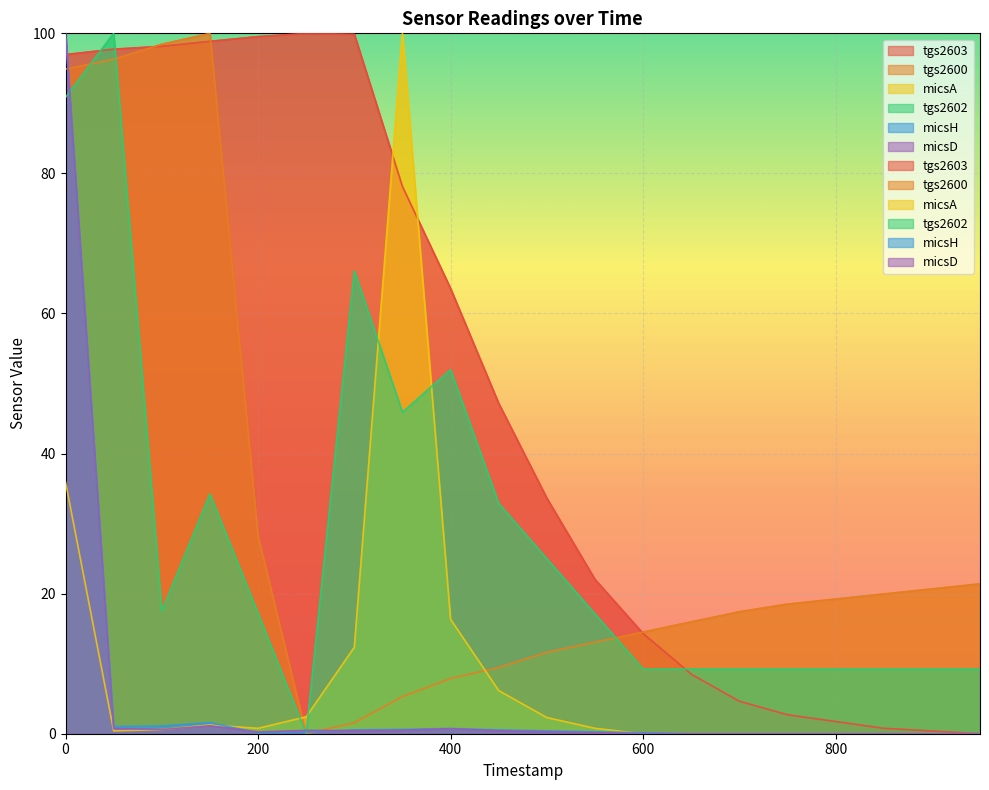

Count the number of data series in this chart.

6